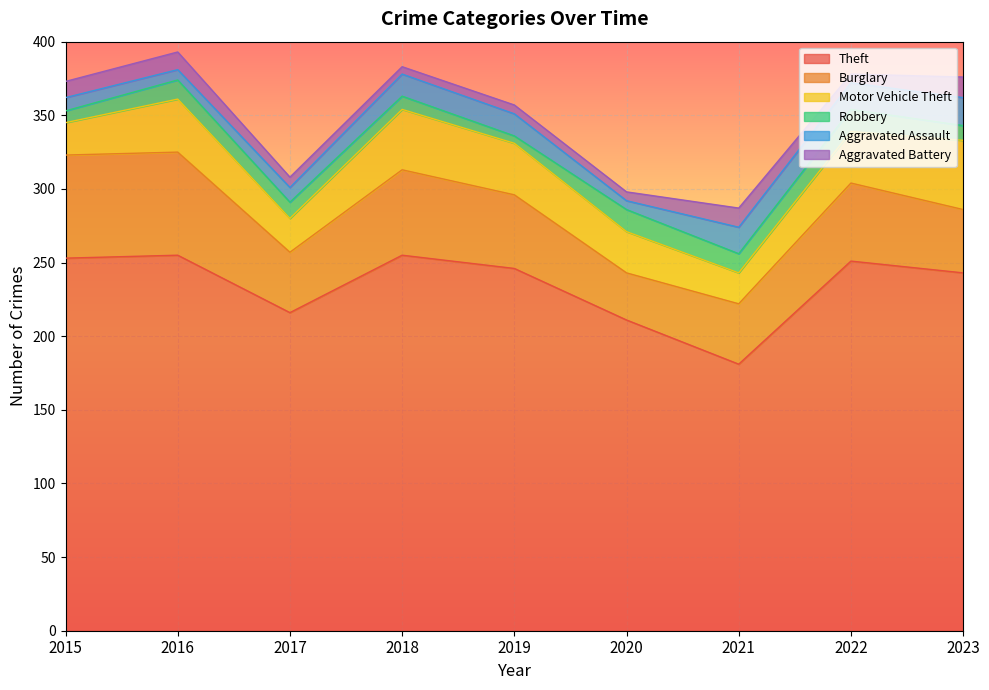

Is it true that Theft equals 243 at 2023?

True